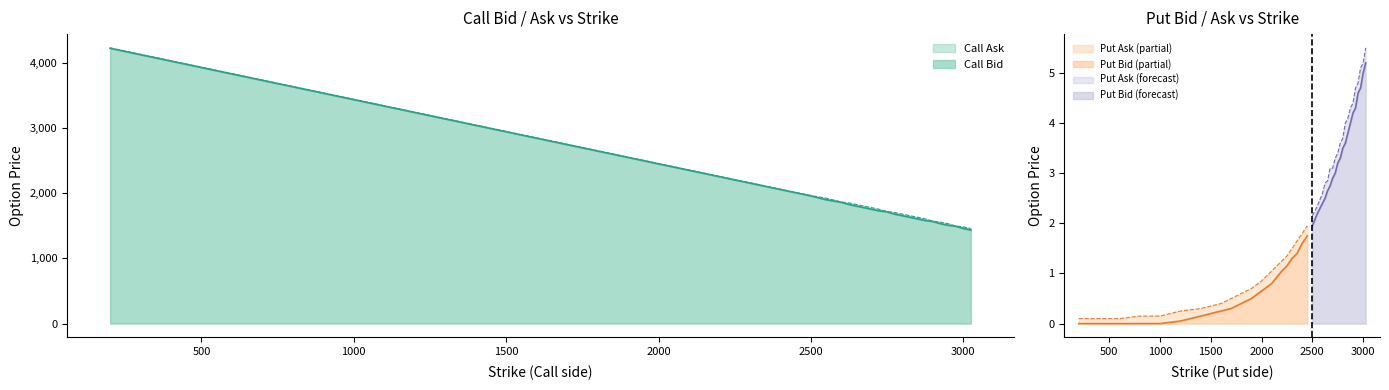

True or false: Call Ask and Call Bid cross at least once.

False